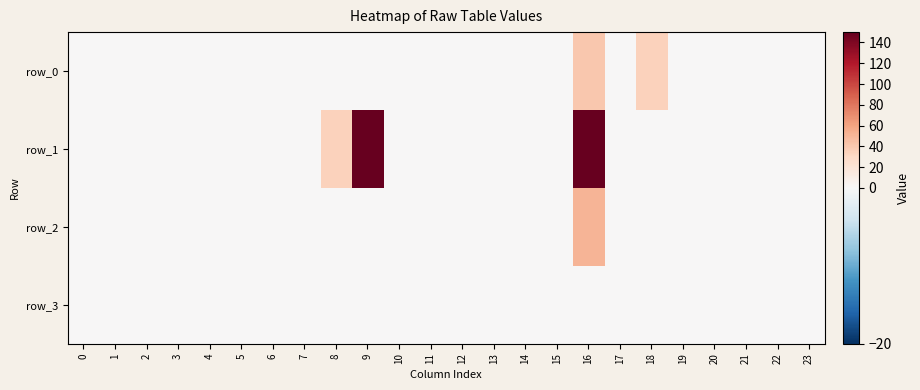

Which has a higher value, 6 or 20?

6